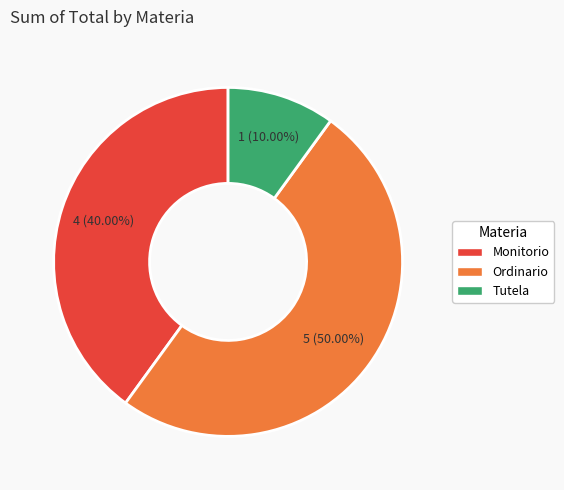

How many slices are in this pie chart?

3